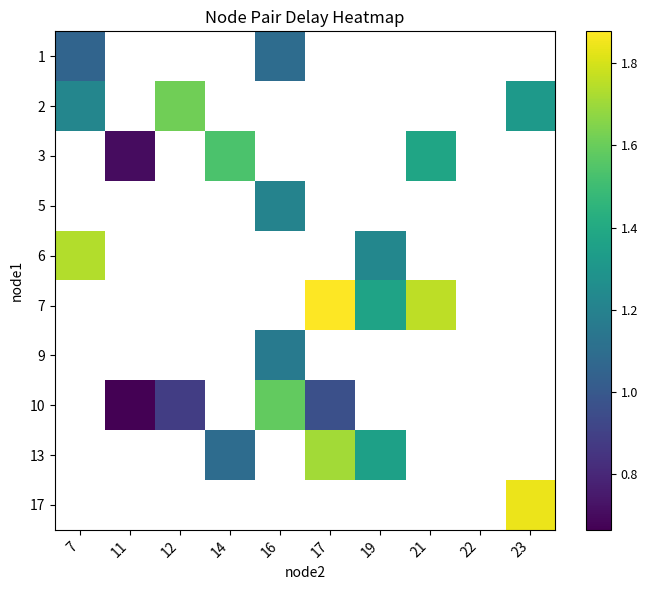

How many series are shown in this chart?

10